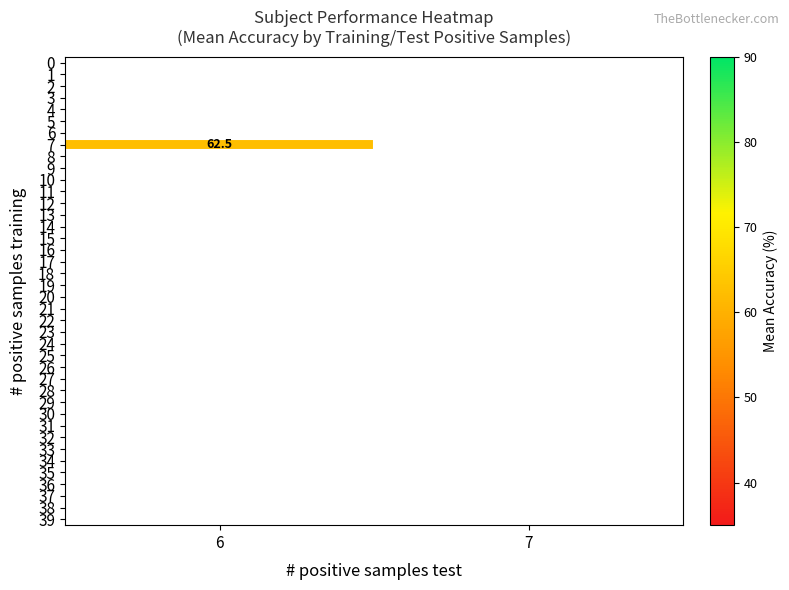

Is the value of 18 at 7 greater than the value of 5 at 6?

No